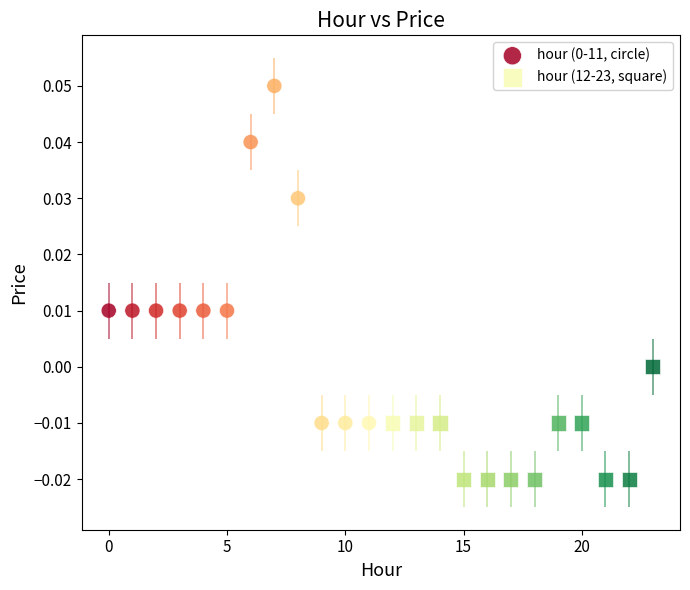

Which series contains the lowest Y value?

hour (12-23, square)